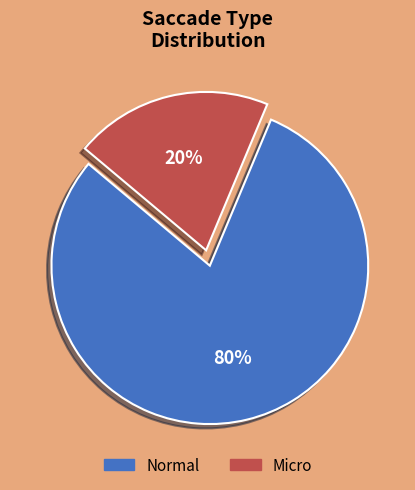

What percentage is the Micro slice, to the nearest percent?

20%